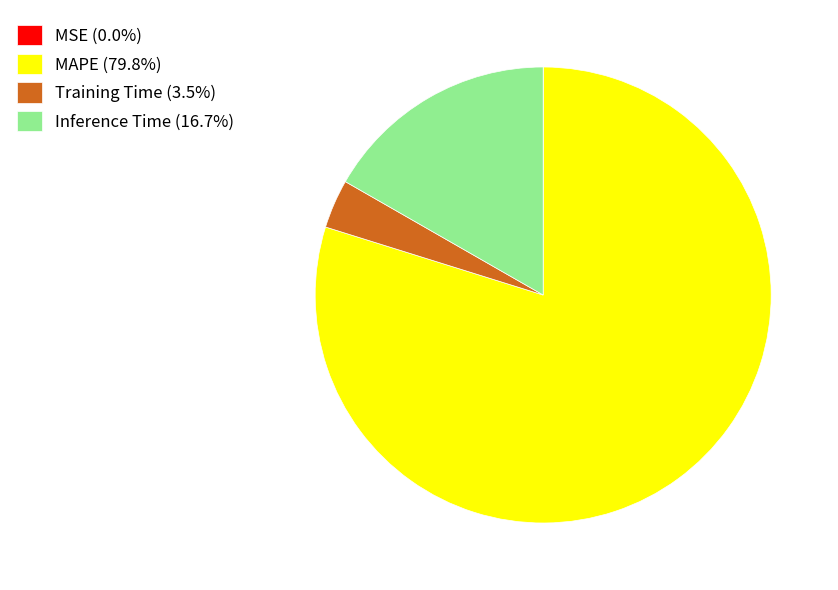

Do MAPE (79.8%) and Training Time (3.5%) together represent more than half of the pie?

Yes